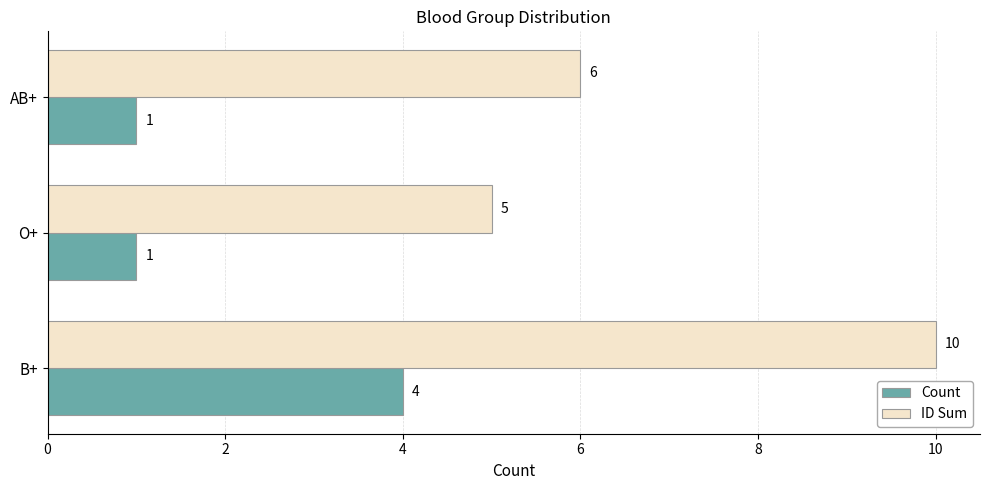

Rank the series by their maximum value, from highest to lowest.

ID Sum, Count